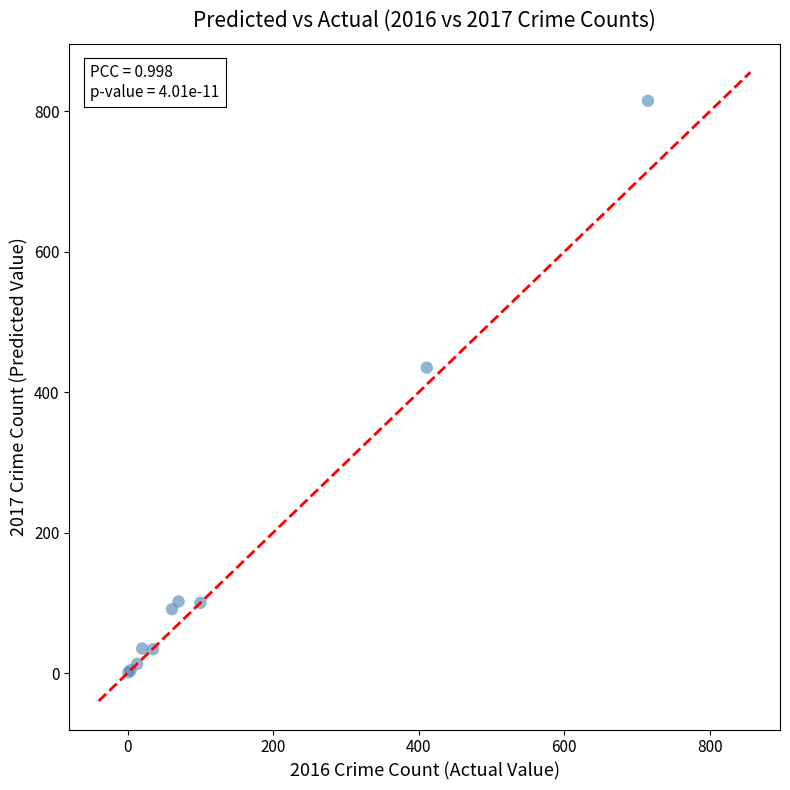

What Y value in the scatter plot is closest to 408?

435